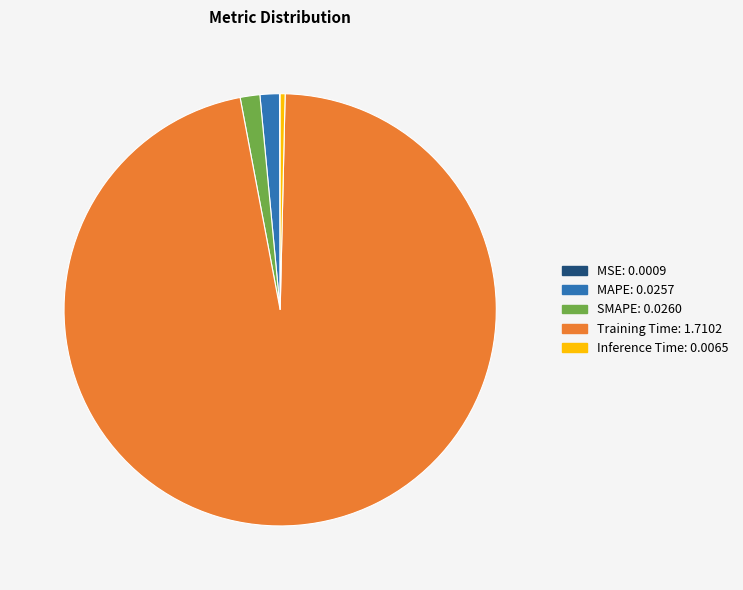

Which has a higher value, Inference Time or MAPE?

MAPE